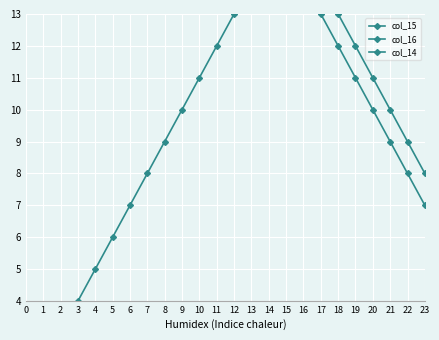

Is the value of col_14 at 10 greater than the value of col_16 at 6?

No